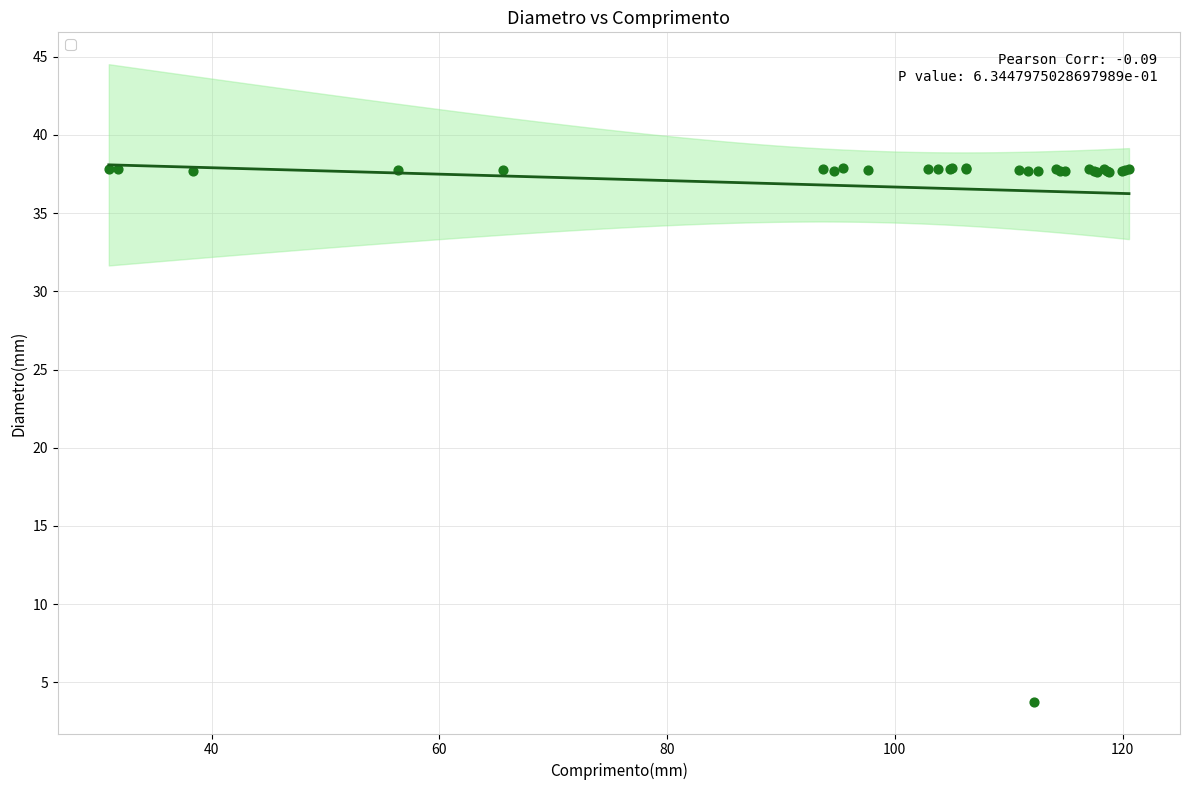

What Y value in the scatter plot is closest to 20?

3.8